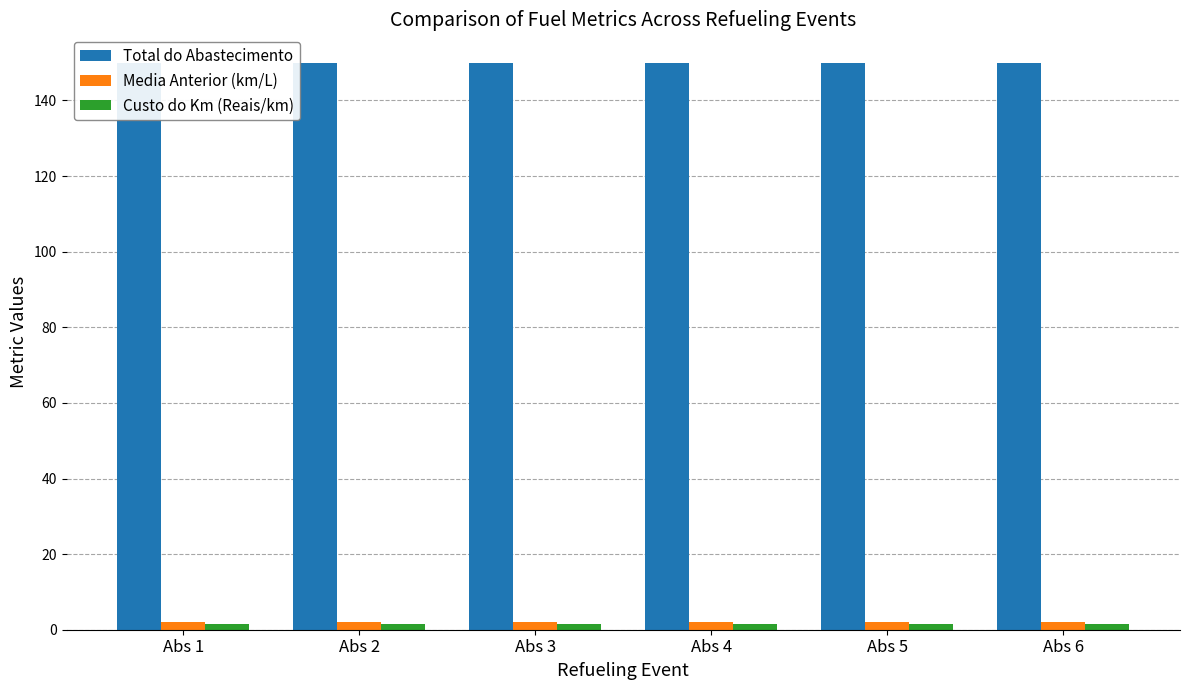

What value does the Custo do Km (Reais/km) series have at Abs 3?

1.5